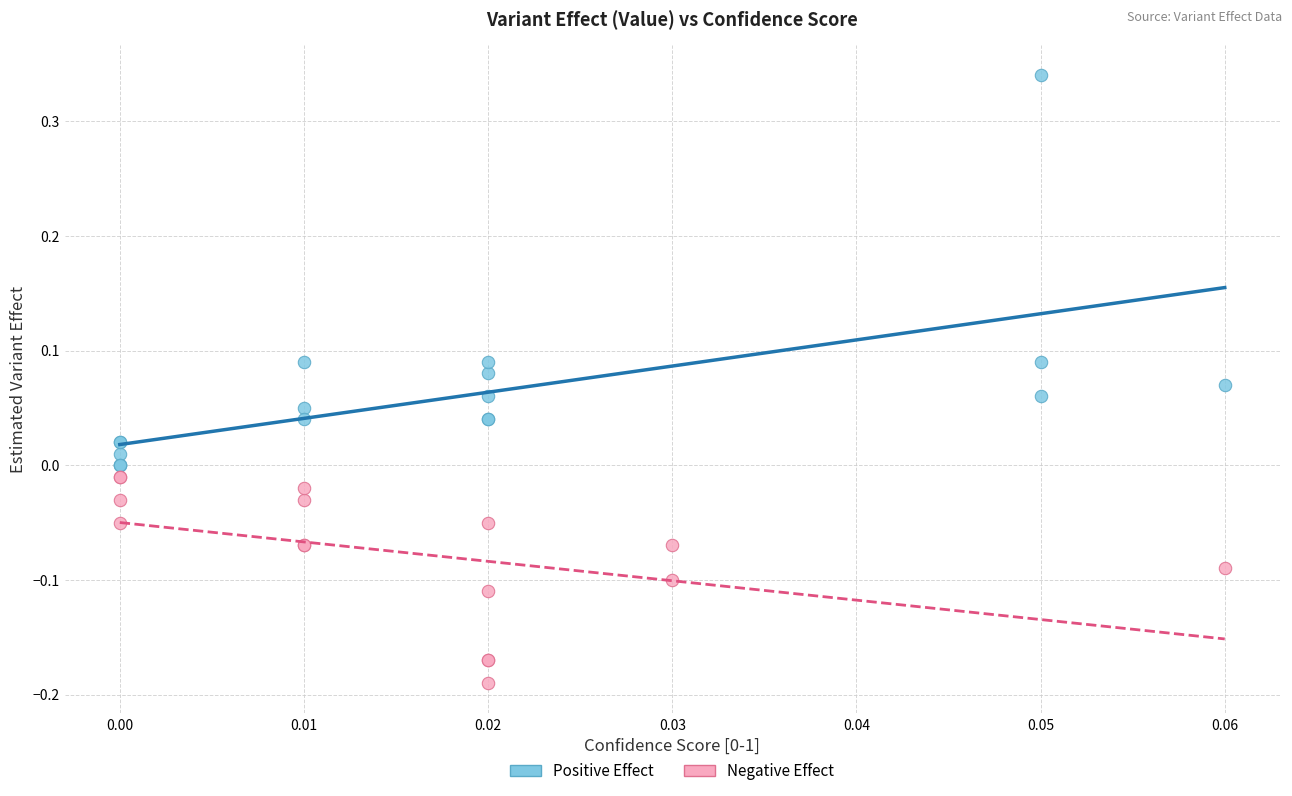

Which series contains the lowest Y value?

Negative Effect